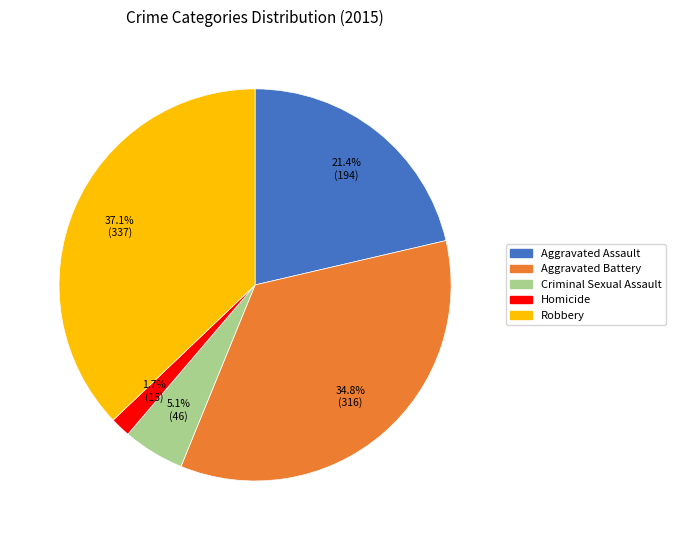

Does any single category account for the majority?

No